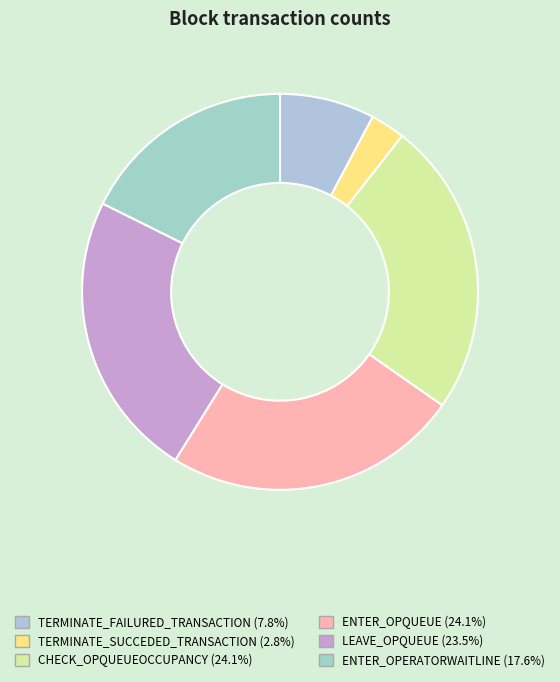

To the nearest percent, what is the difference between the ENTER_OPERATORWAITLINE and CHECK_OPQUEUEOCCUPANCY slice percentages?

6%